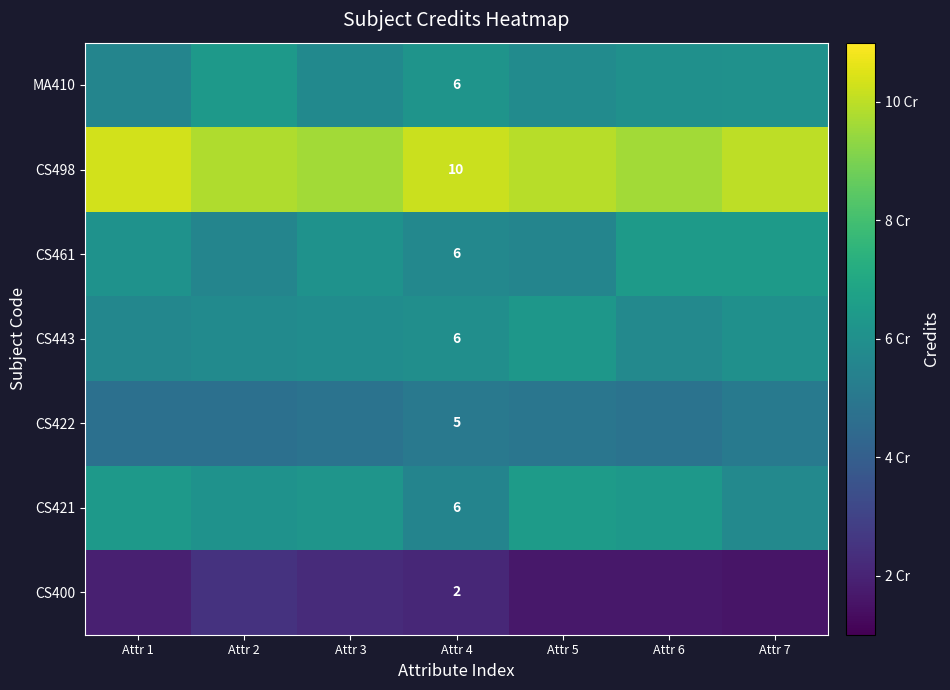

Is the value of MA410 at Attr 1 greater than the value of CS498 at Attr 3?

No